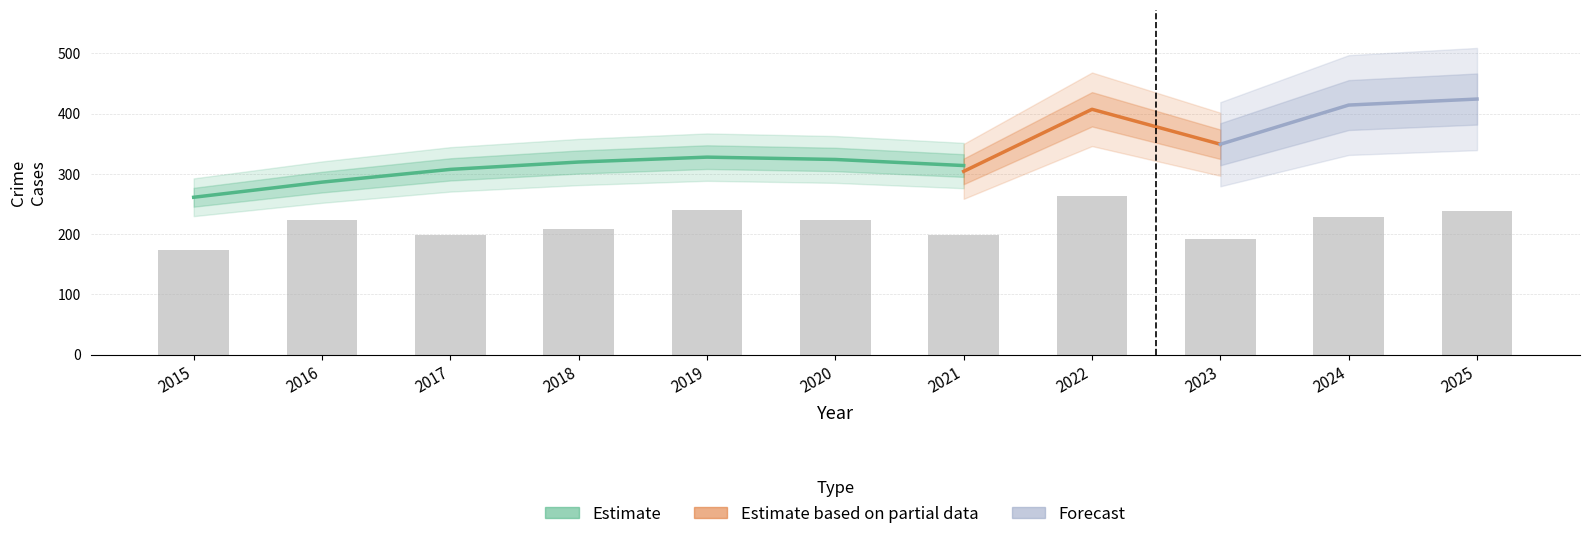

Where does the Total series first go above 329?

2019